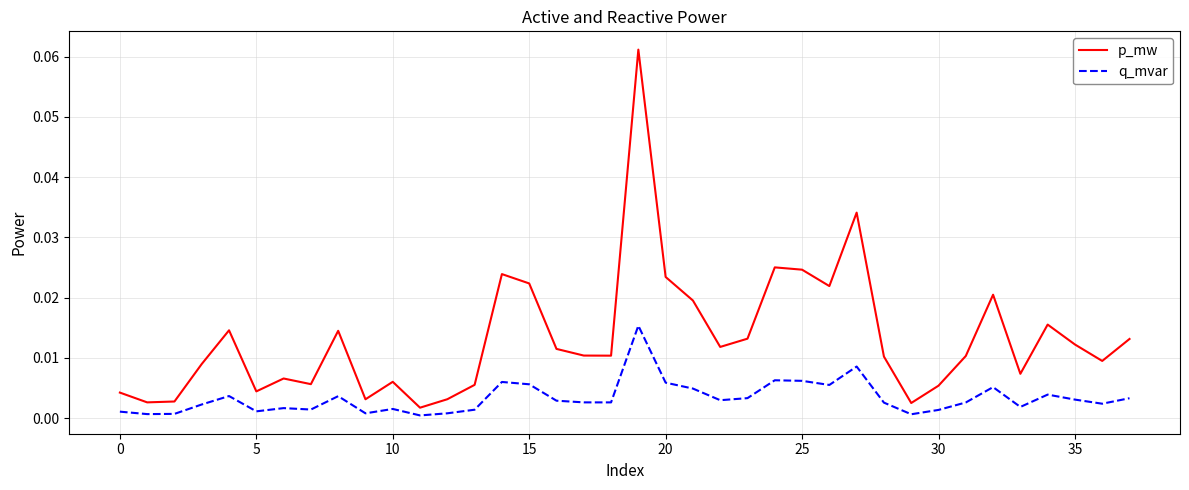

Which series has the largest range (max minus min)?

p_mw